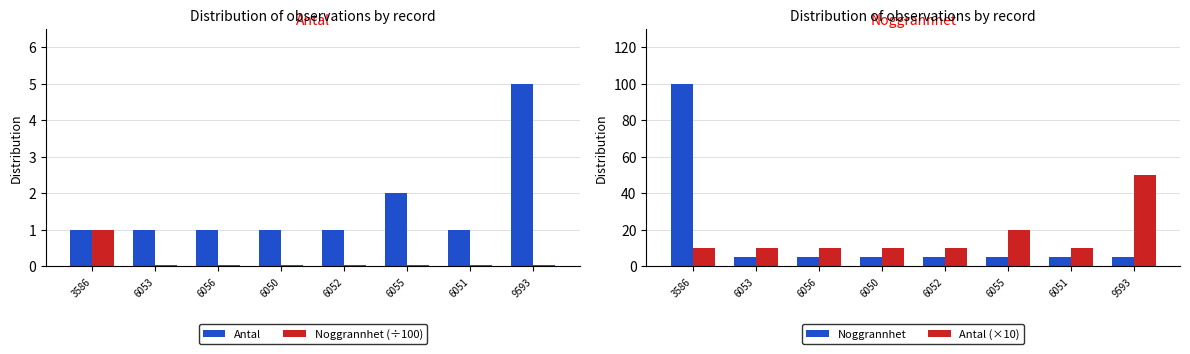

What are all the series names shown in the legend?

Antal, Noggrannhet (÷100), Noggrannhet, Antal (×10)